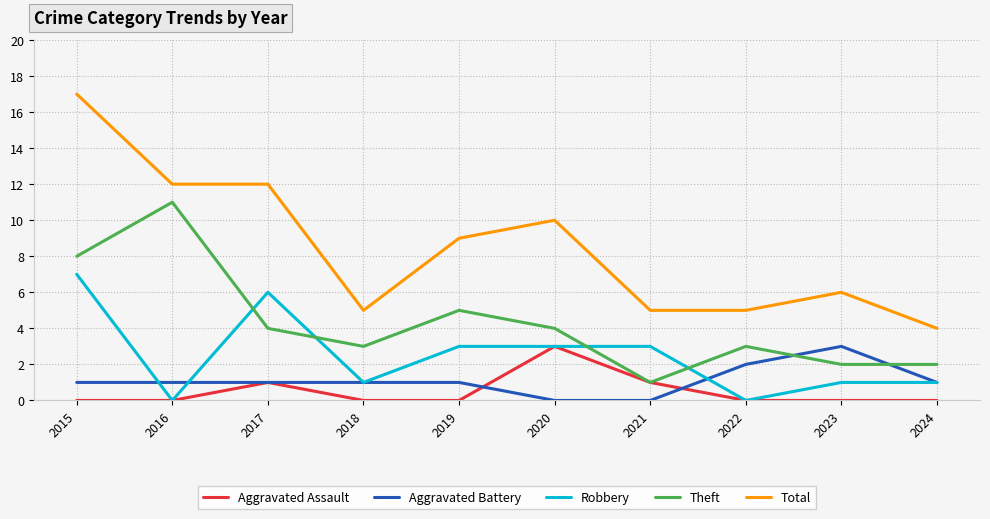

Which series has the widest spread of values?

Total